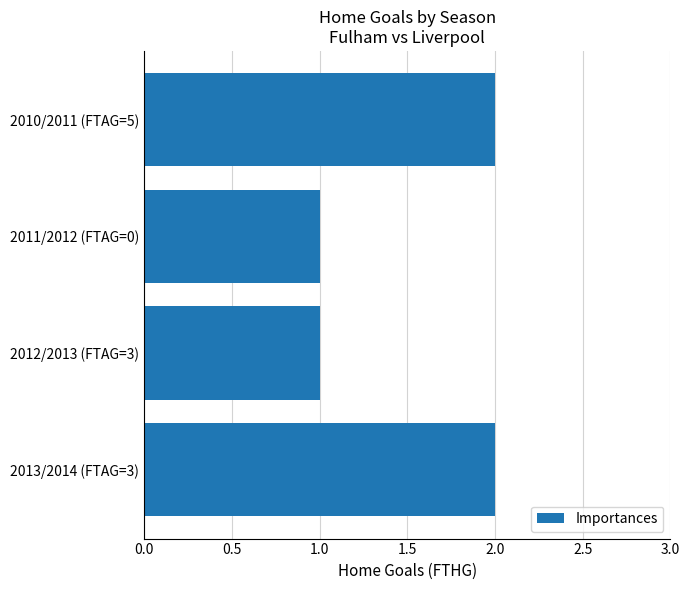

What is the change in value from 2011/2012 (FTAG=0) to 2013/2014 (FTAG=3)?

+1